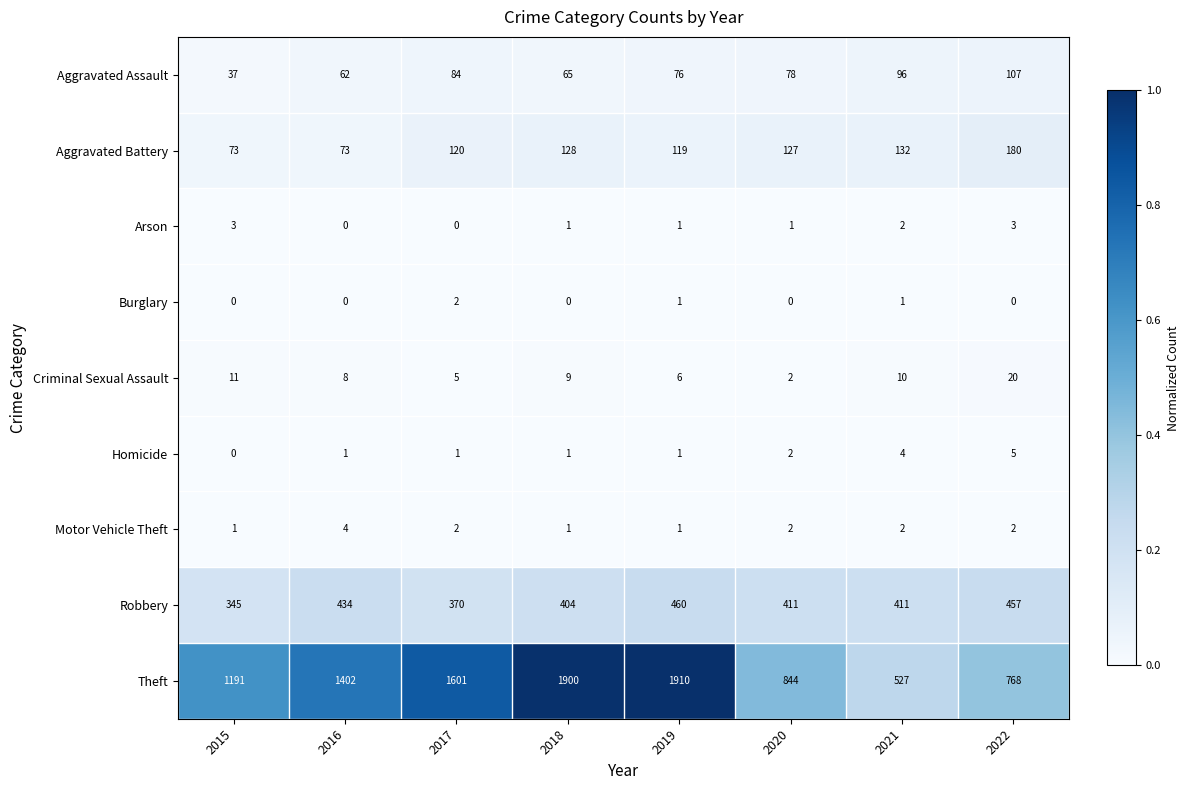

Rank the series by their maximum value, from highest to lowest.

Theft, Robbery, Aggravated Battery, Aggravated Assault, Criminal Sexual Assault, Homicide, Motor Vehicle Theft, Arson, Burglary